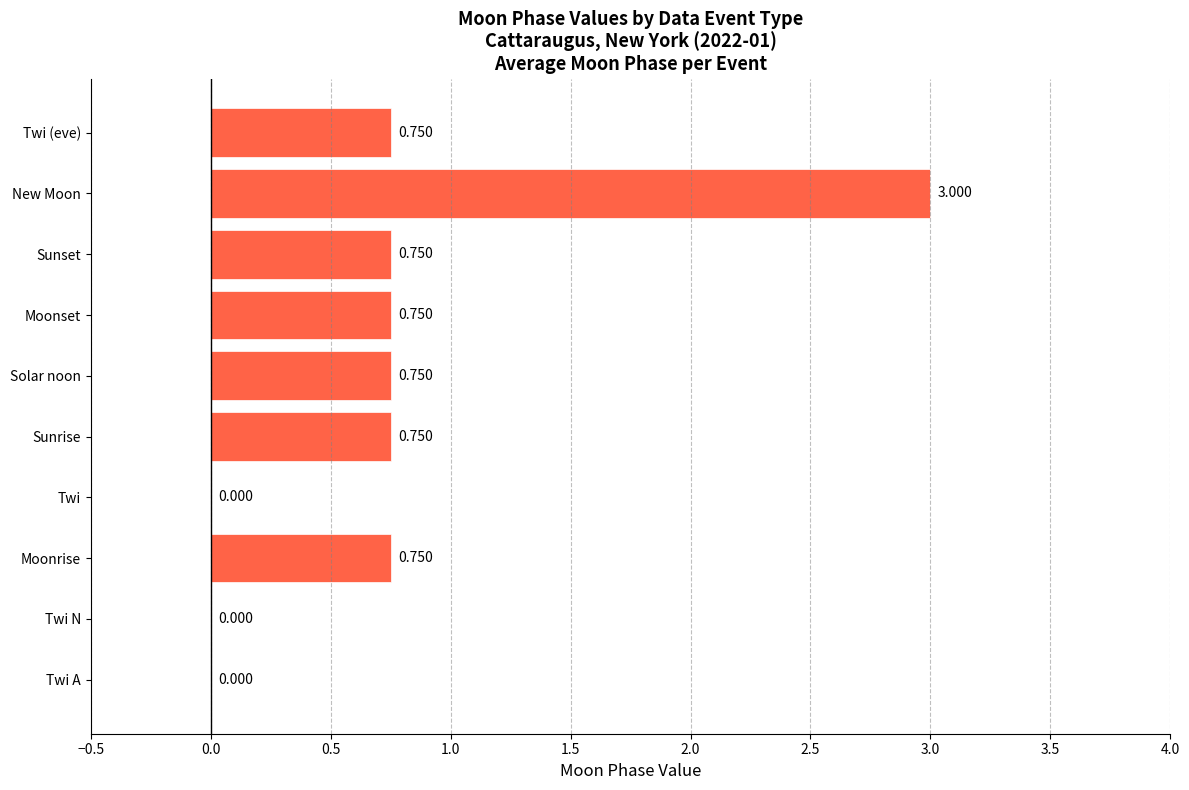

Which has a higher value, Twi A or Sunset?

Sunset